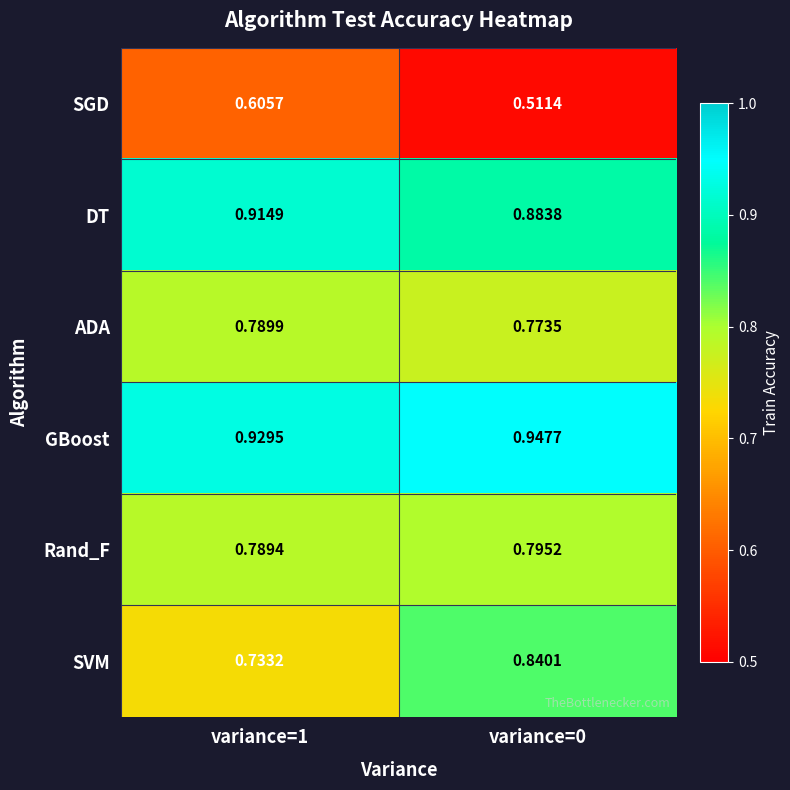

Which series changed the most between variance=1 and variance=0?

SVM